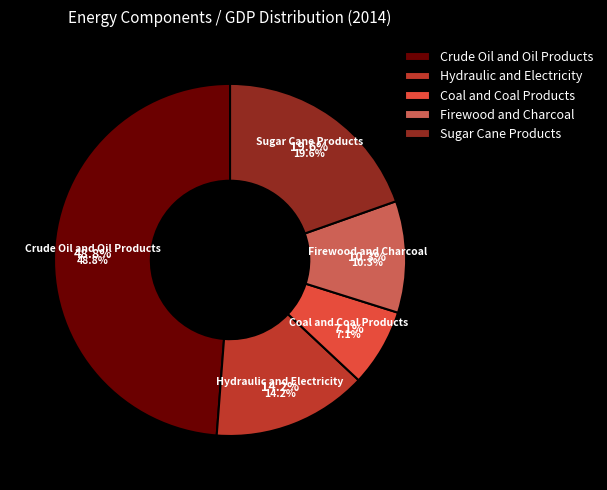

What percentage is the Hydraulic and Electricity/ GDP slice, to the nearest percent?

14%